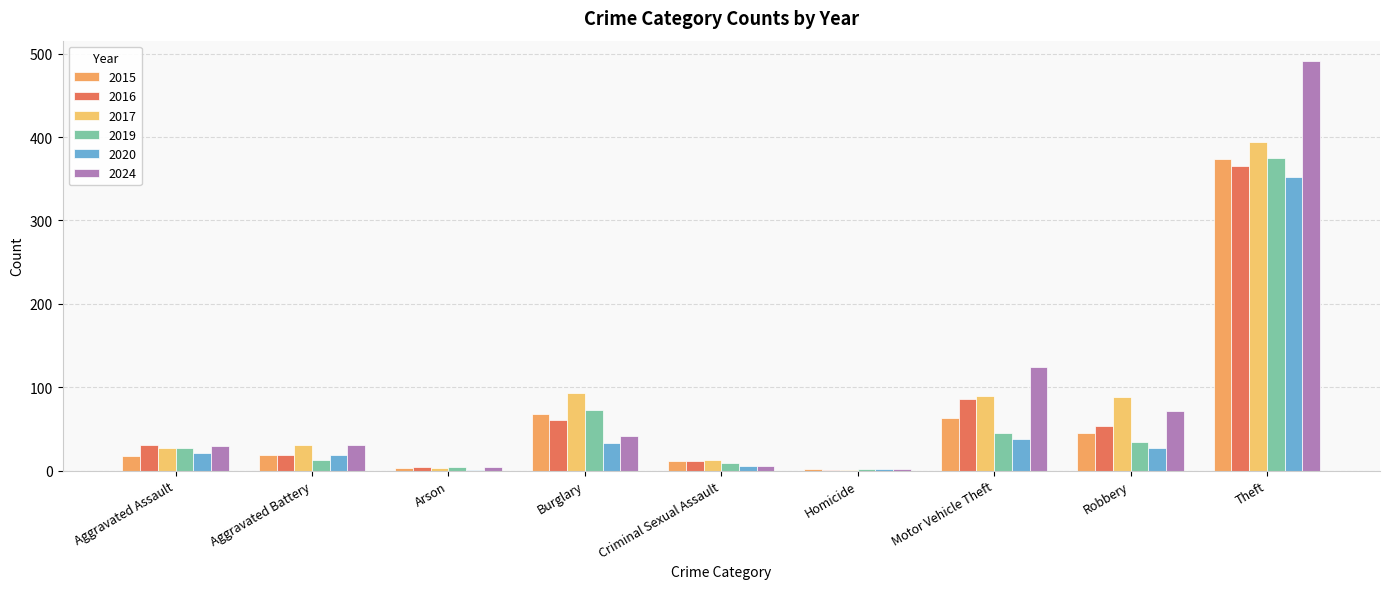

What is the difference between the second highest and minimum values in the 2024 series?

122